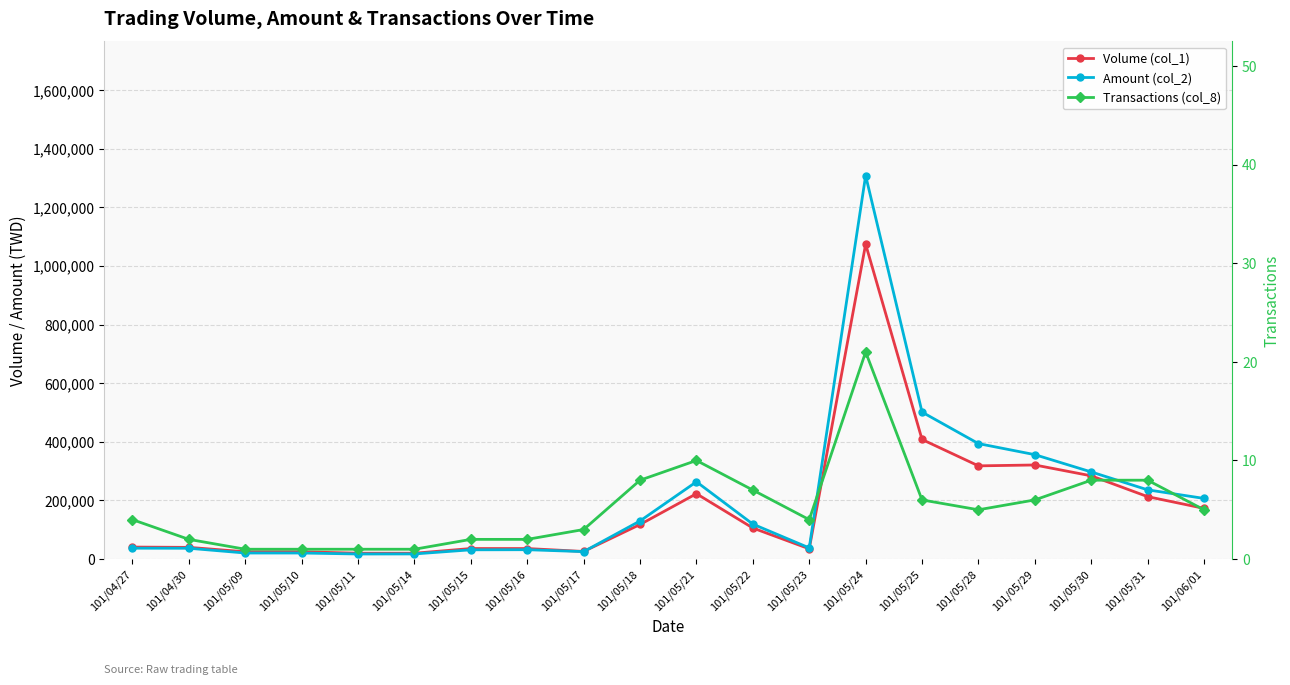

How many intersections are there between Amount (col_2) and Volume (col_1)?

1